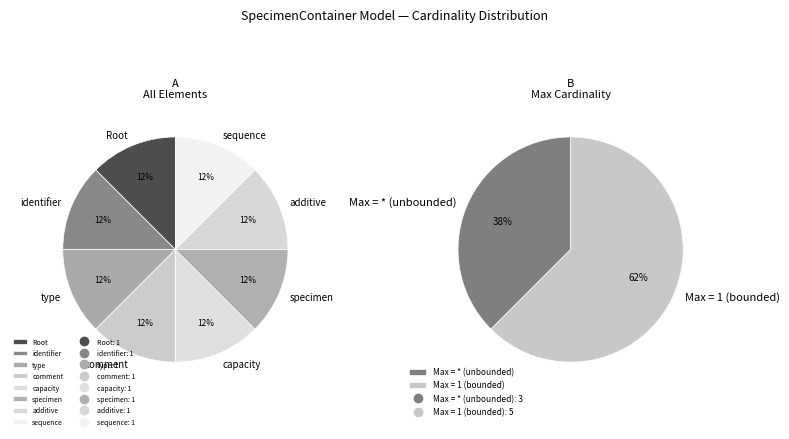

Does 6 account for over 50% of the chart?

No